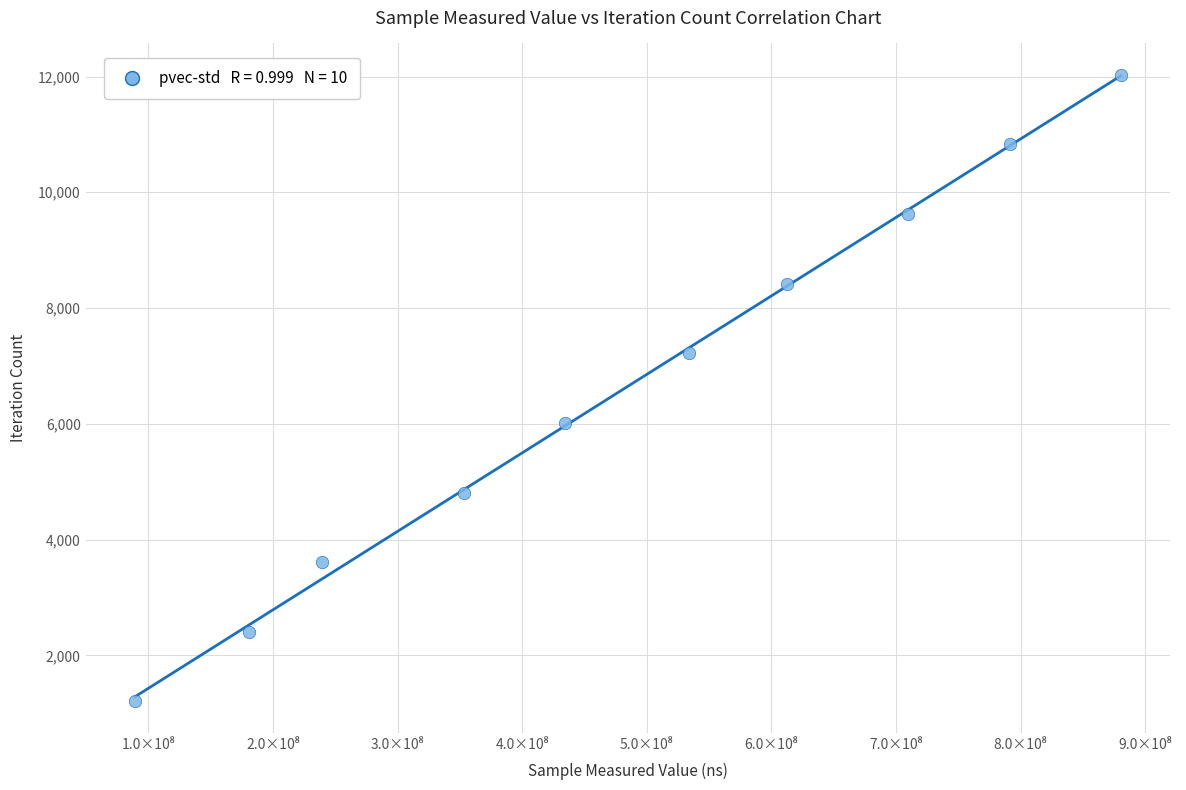

What is the range of X values (max minus min)?

791278745